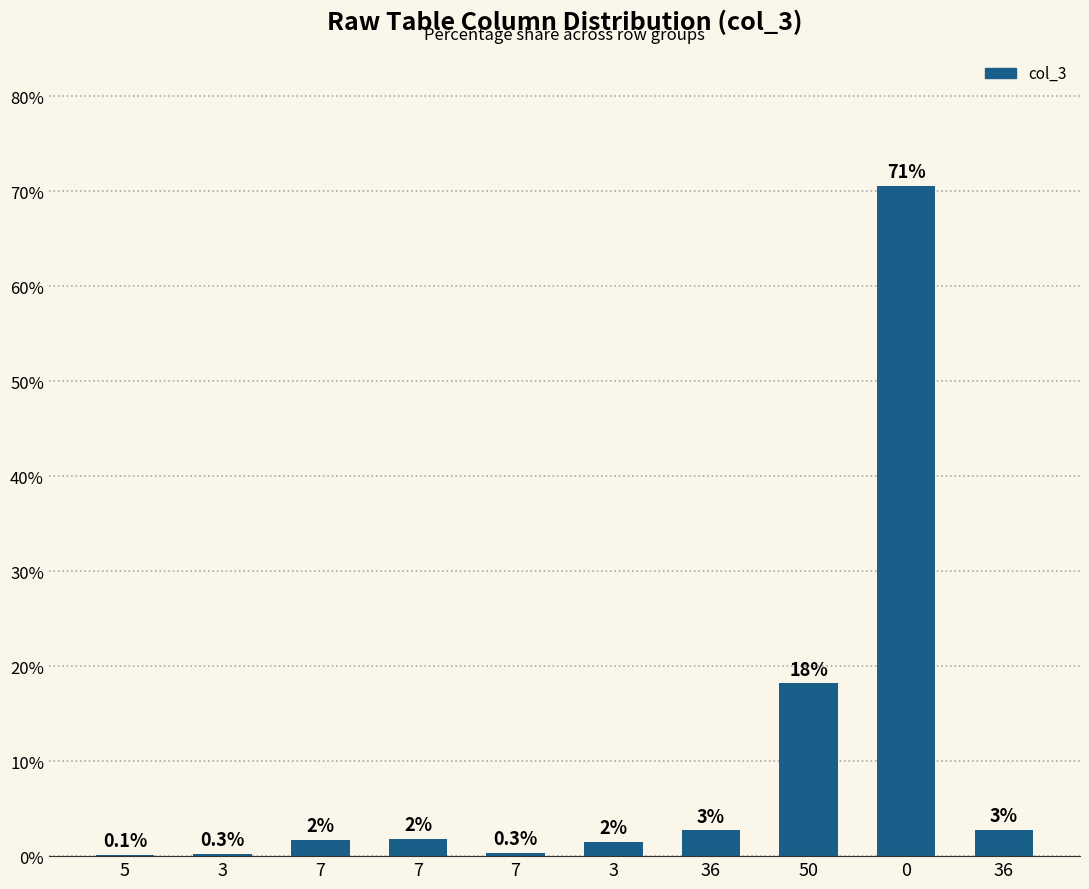

What is the change in value from 7 to 7?

-1.4